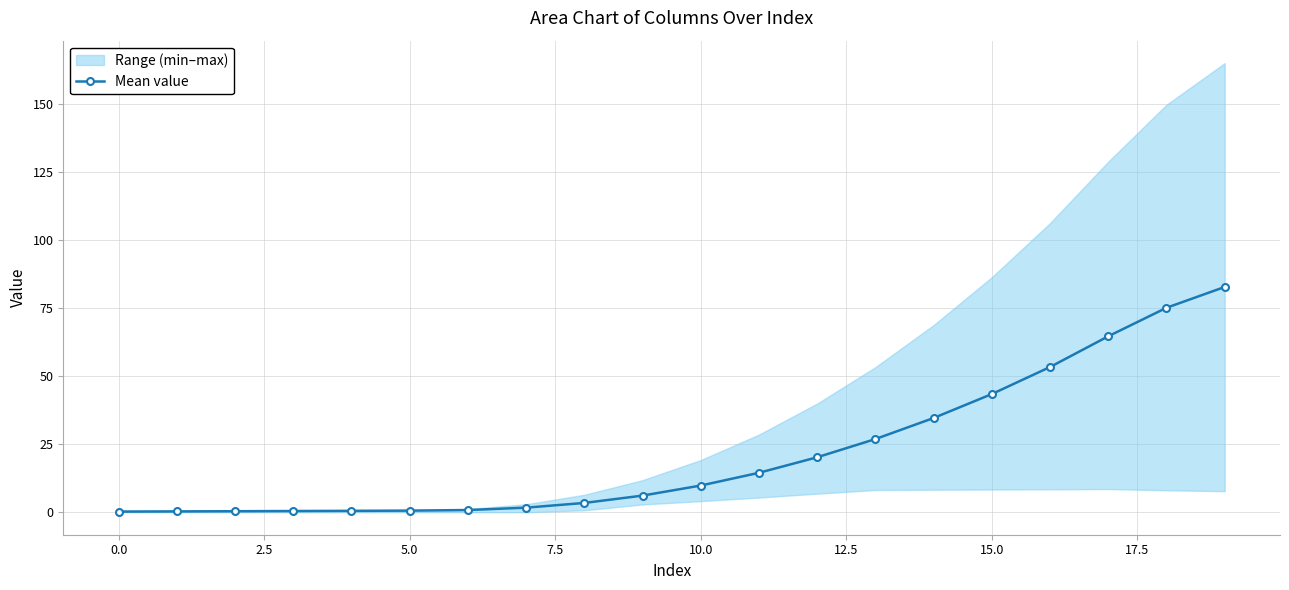

How many values exceed 9?

10